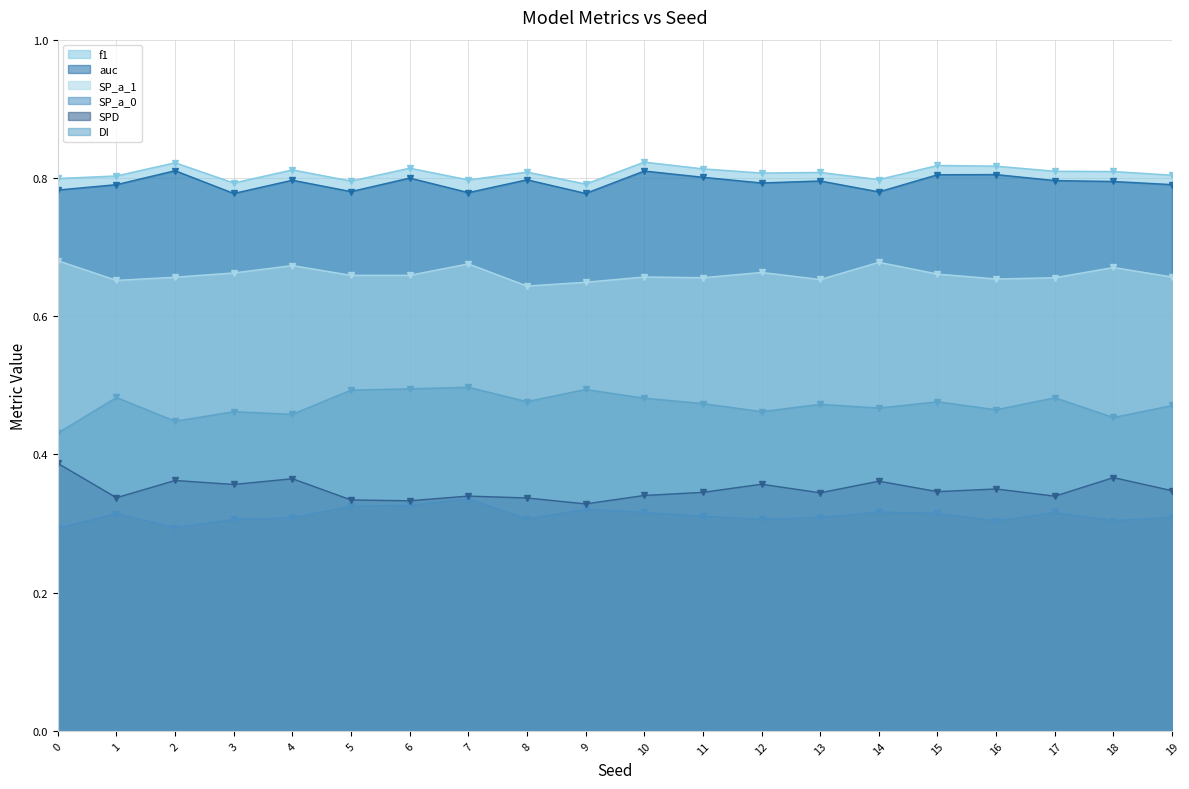

True or false: f1 and SP_a_1 intersect in this chart.

False